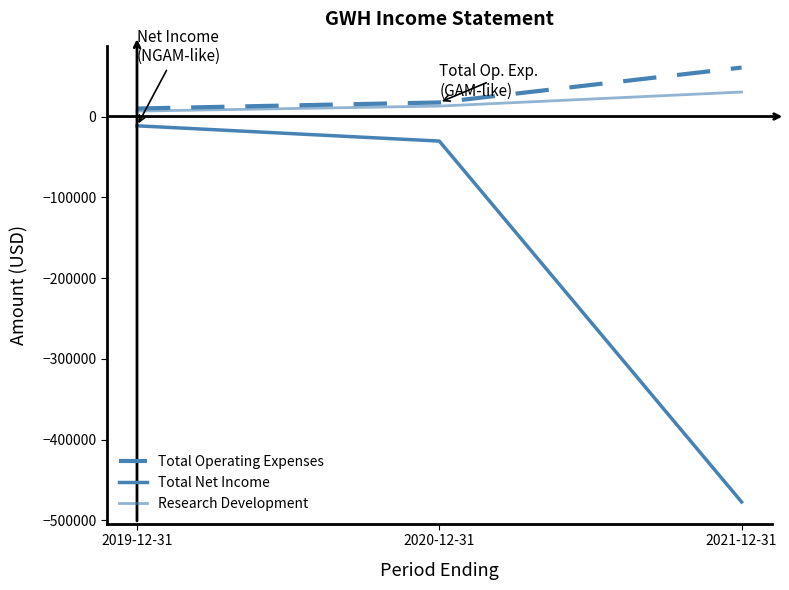

How many lines are shown in the chart?

3